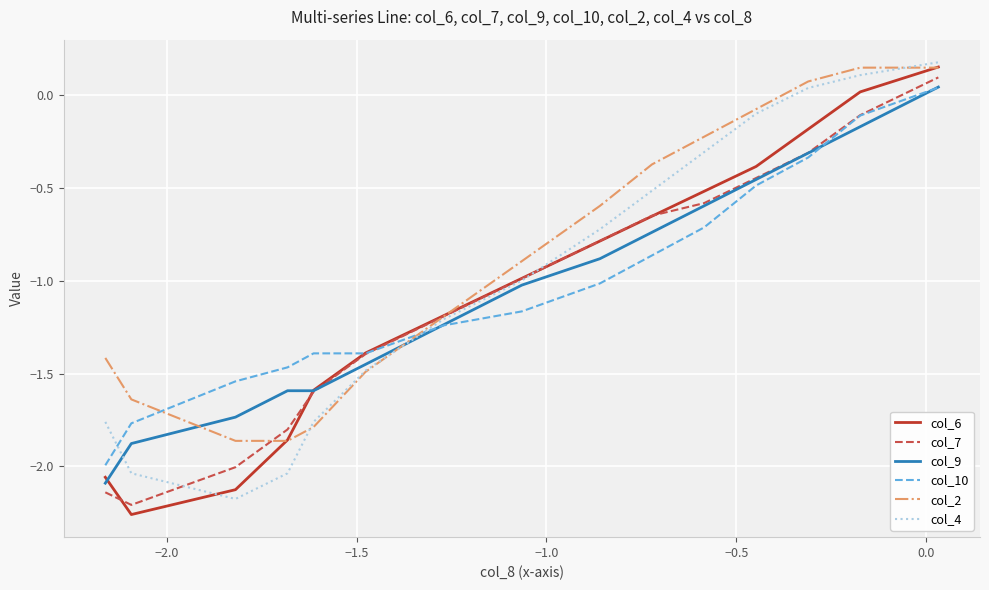

After their last crossing, which series has the higher values: col_4 or col_10?

col_4